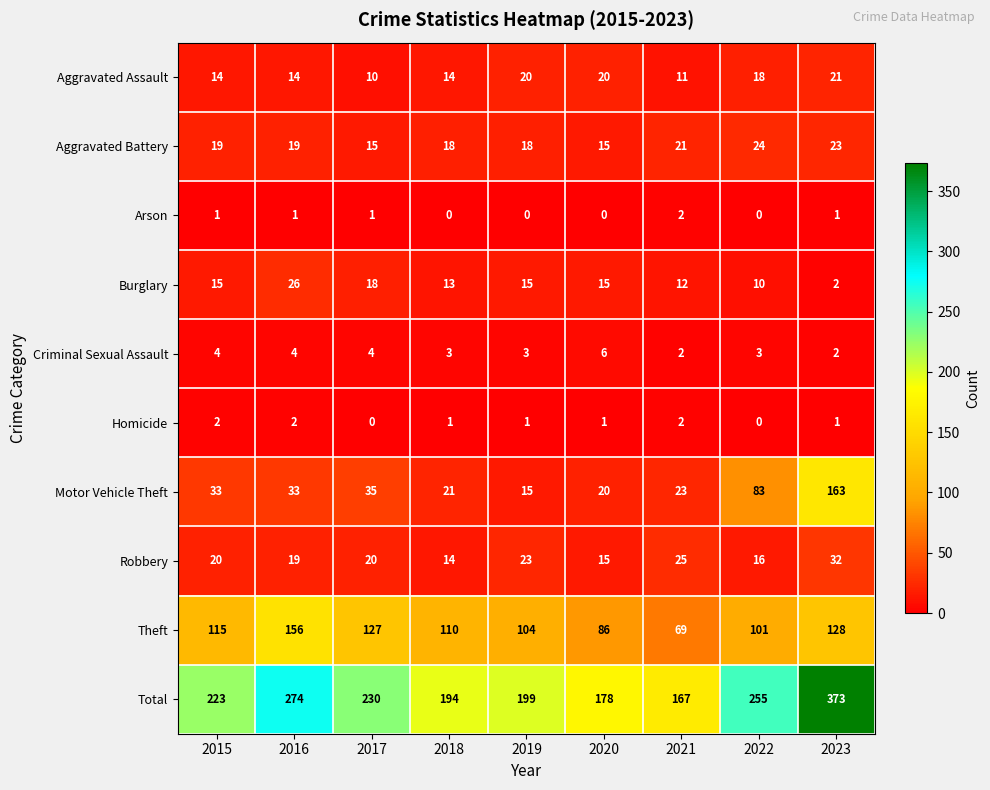

Where is Total nearest to the value 270?

2016